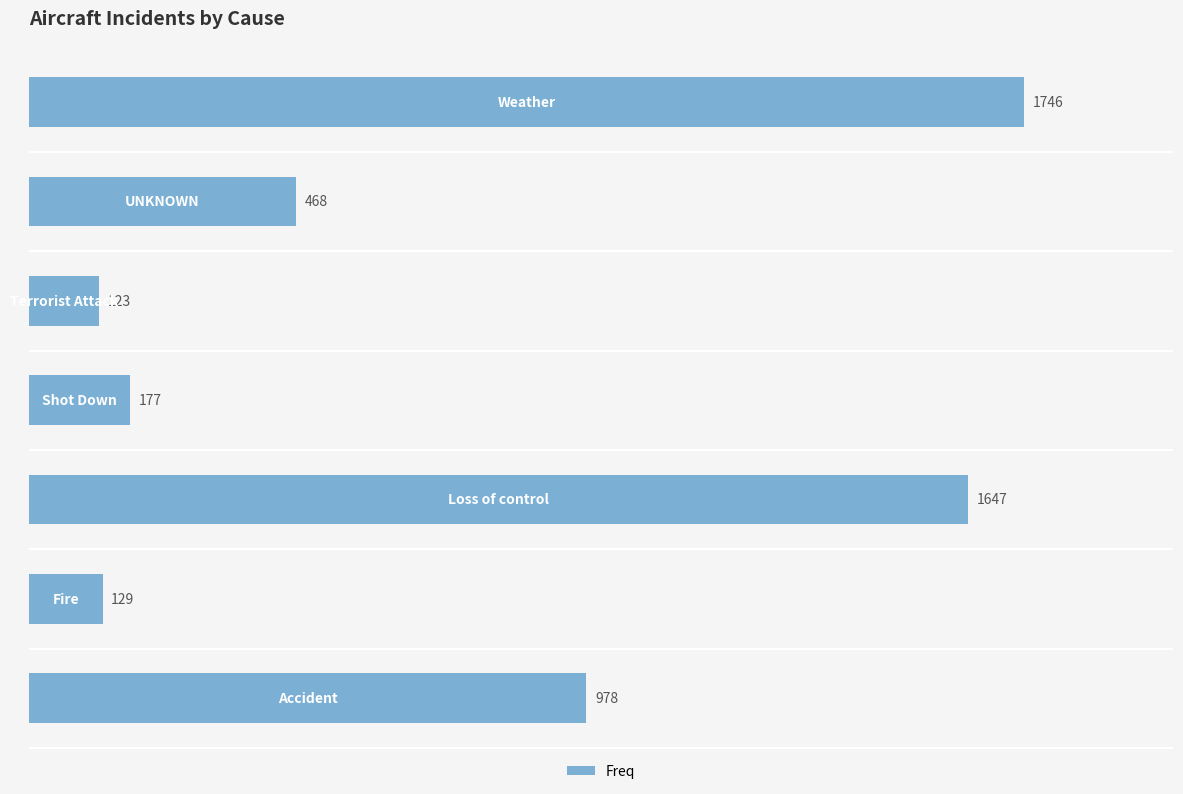

What is the maximum value shown in the chart?

1746